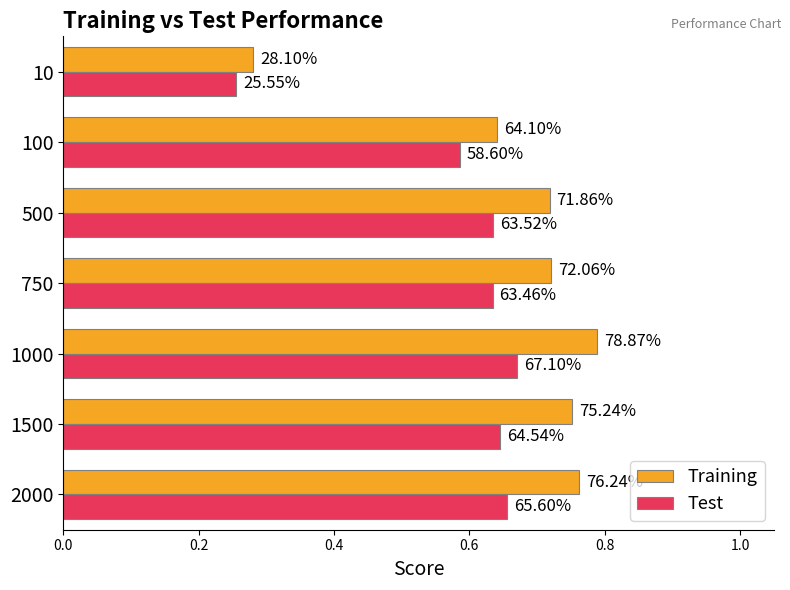

What are all the series names shown in the legend?

Training, Test